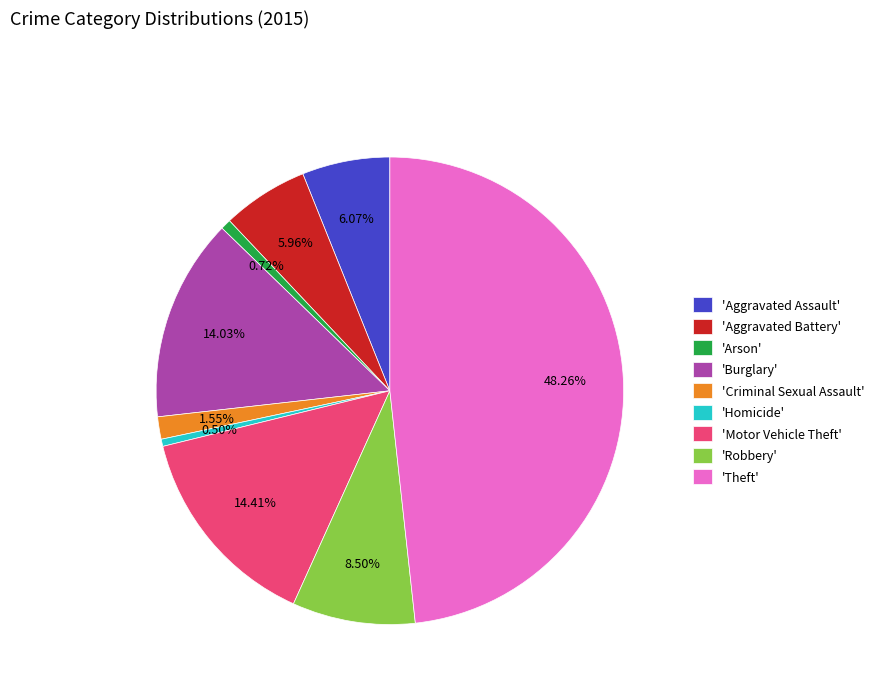

Does any single category account for the majority?

No